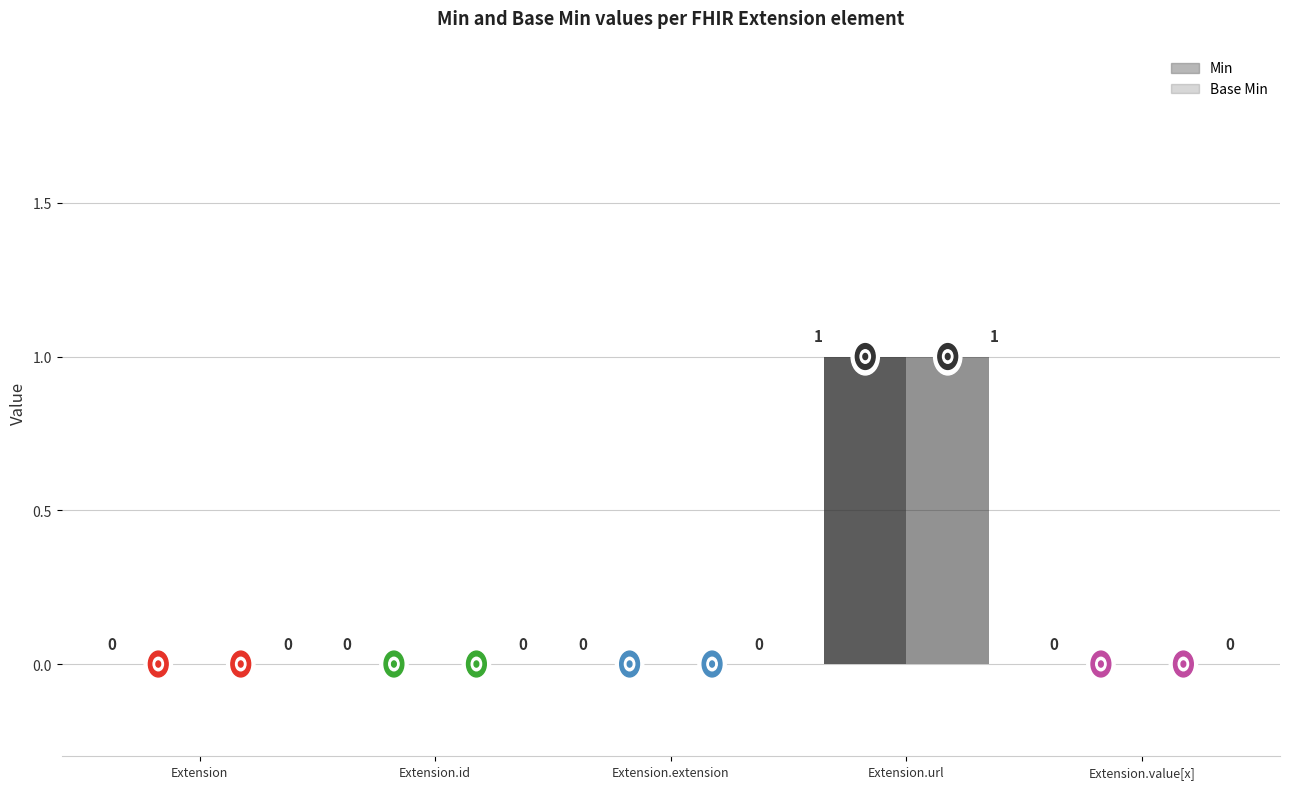

What is the label of the 4th bar from the right?

Extension.id